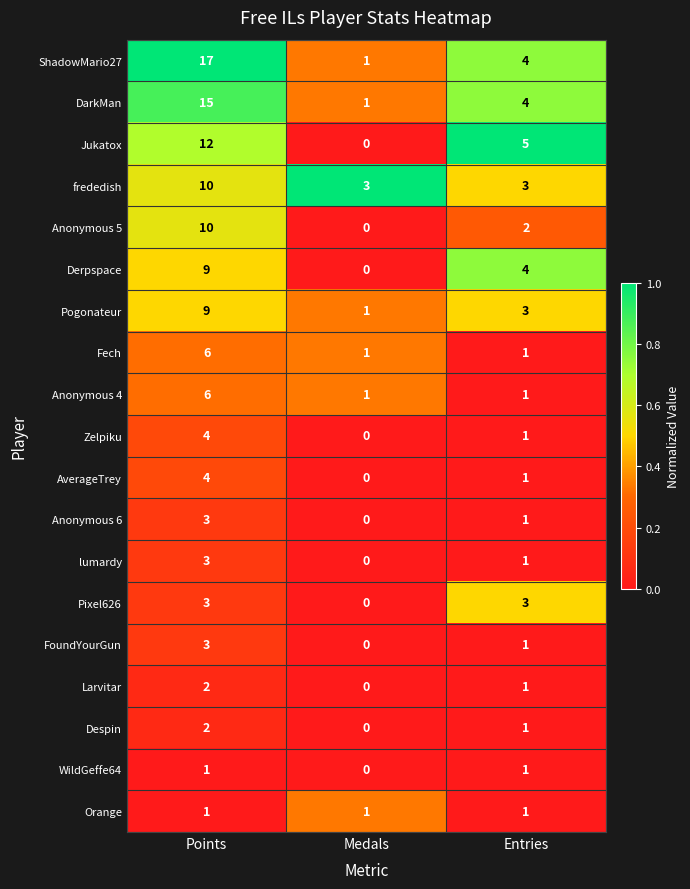

At which category is the sum across all series the highest?

Points